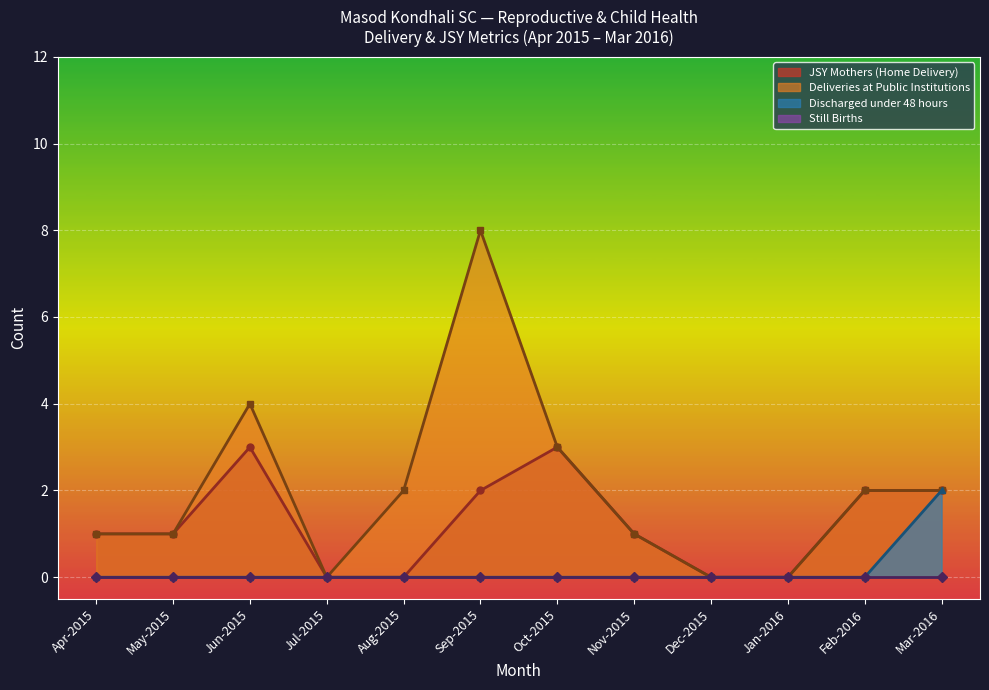

How many data points in Deliveries at Public Institutions are less than 2?

6